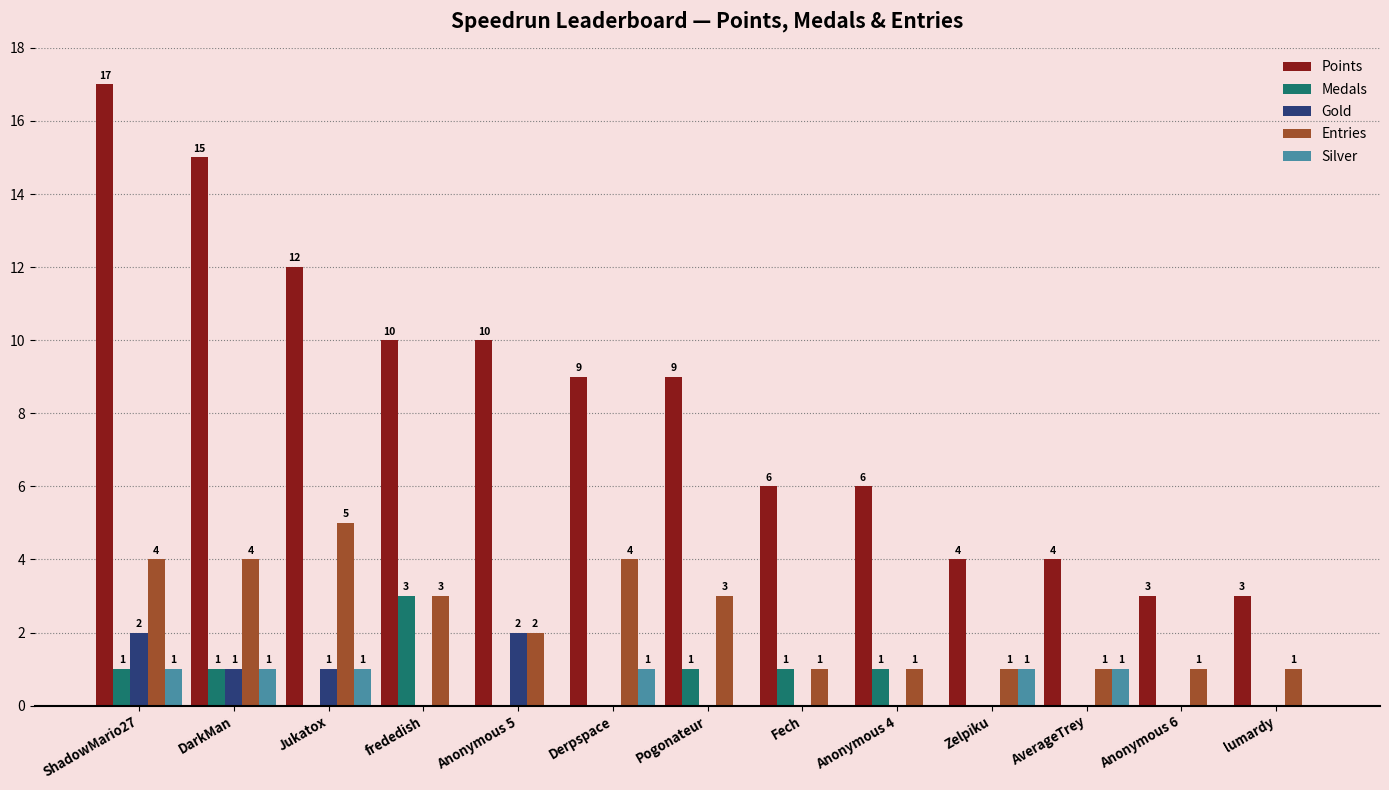

True or false: Silver has a value of 1 at Zelpiku.

True